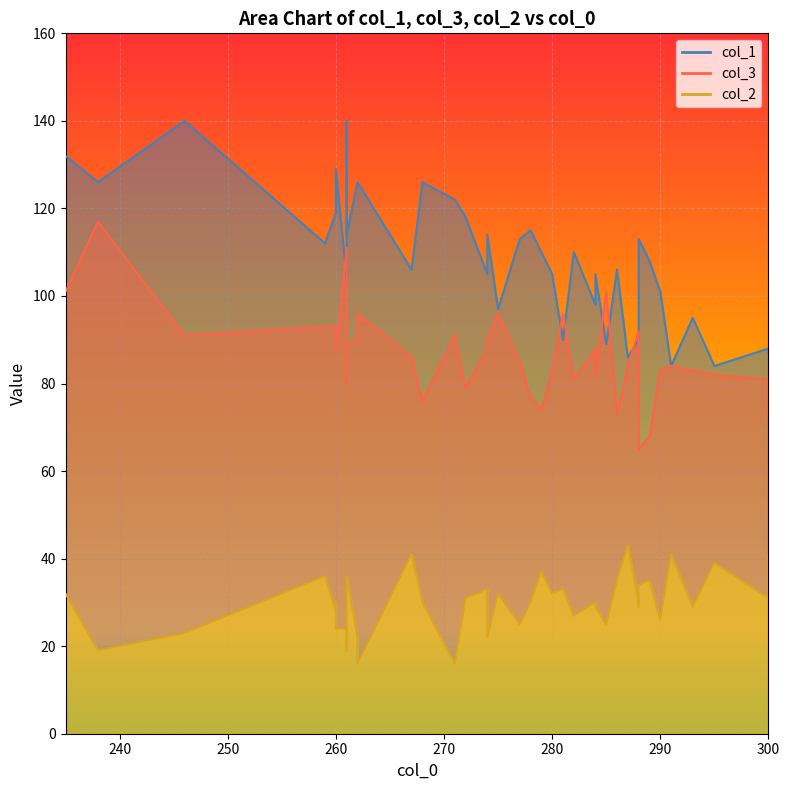

How many lines are shown in the chart?

3